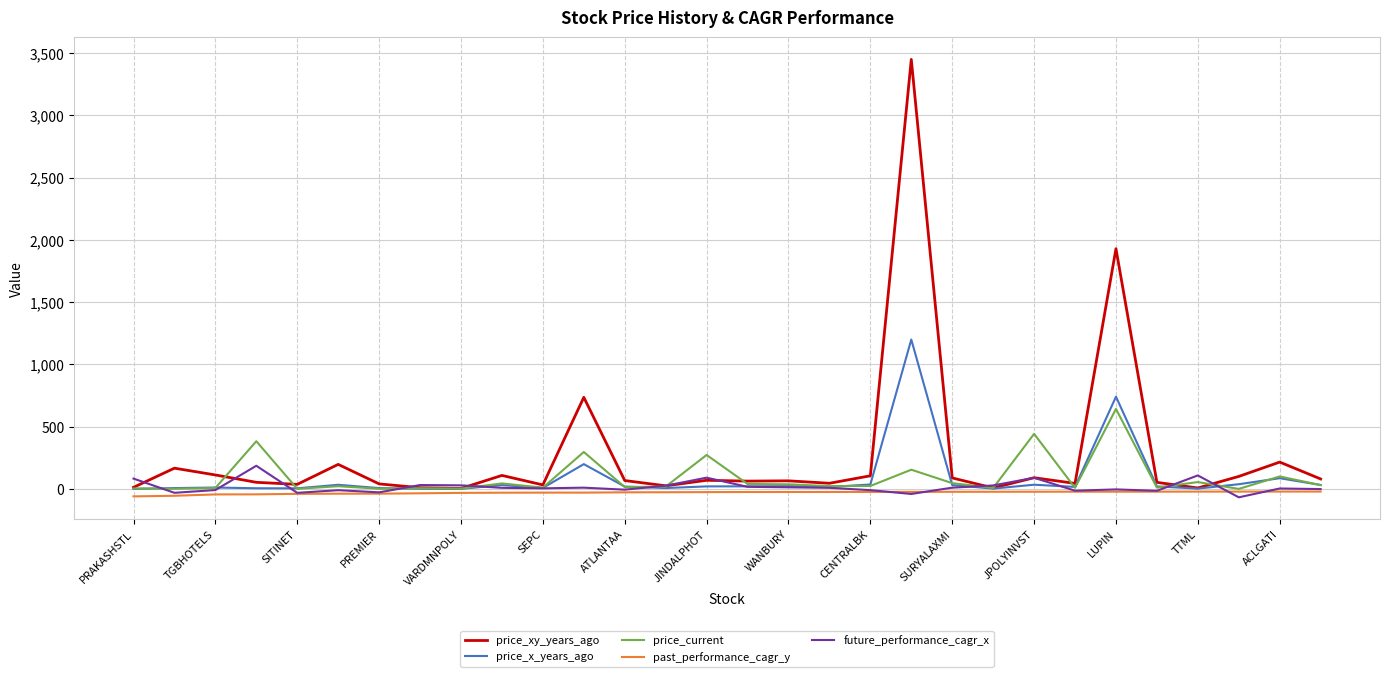

Which series has the largest total across all categories?

price_xy_years_ago